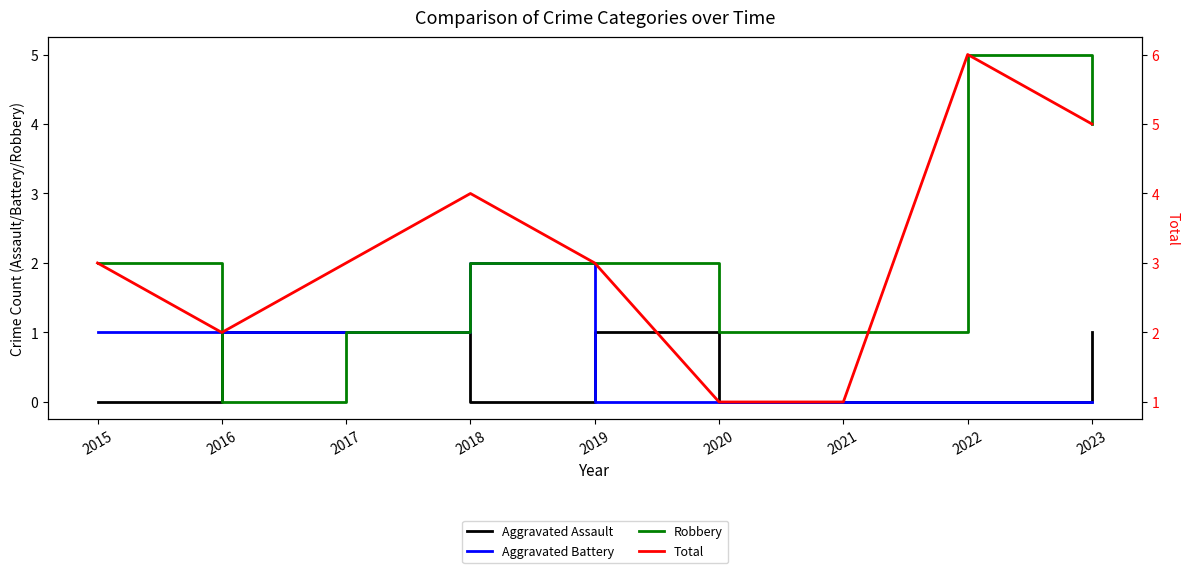

How many Aggravated Assault values are between 0 and 1?

9